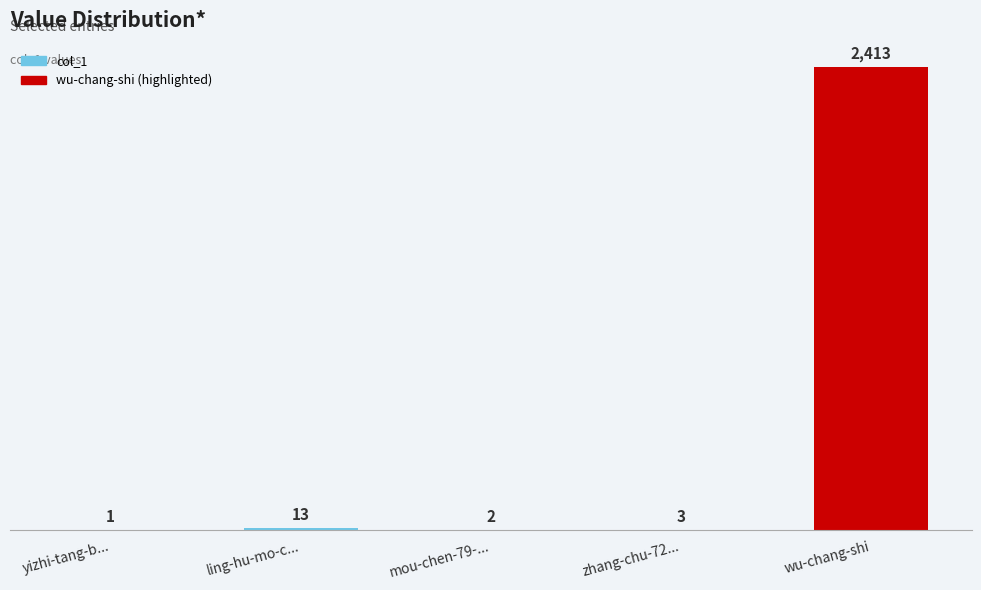

Where does the data first go above 3?

ling-hu-mo-c...